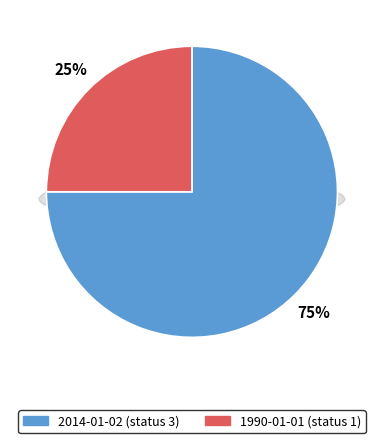

Rank the categories by value from highest to lowest.

2014-01-02 (status 3), 1990-01-01 (status 1)